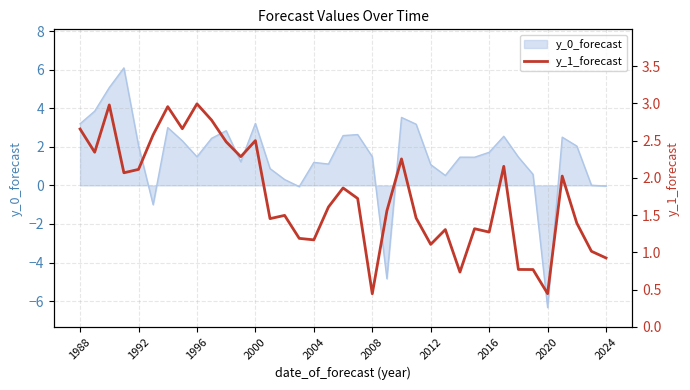

What is the ratio of the value at 34 to the value at 22?

0.6